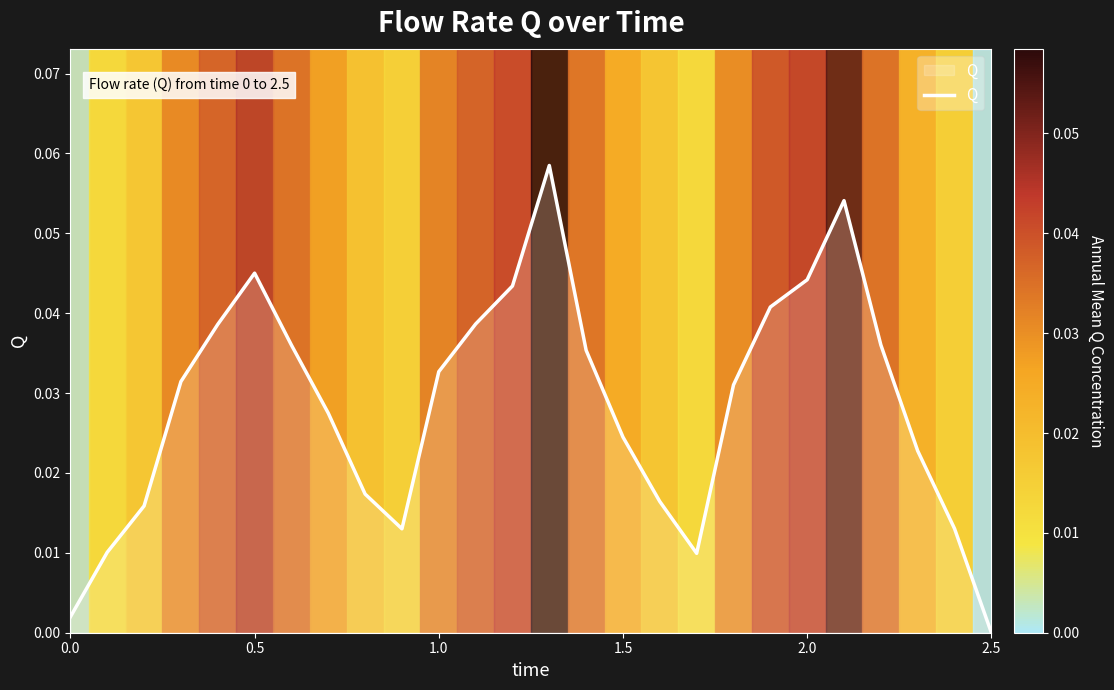

Which category has the lowest value across all series?

2.5